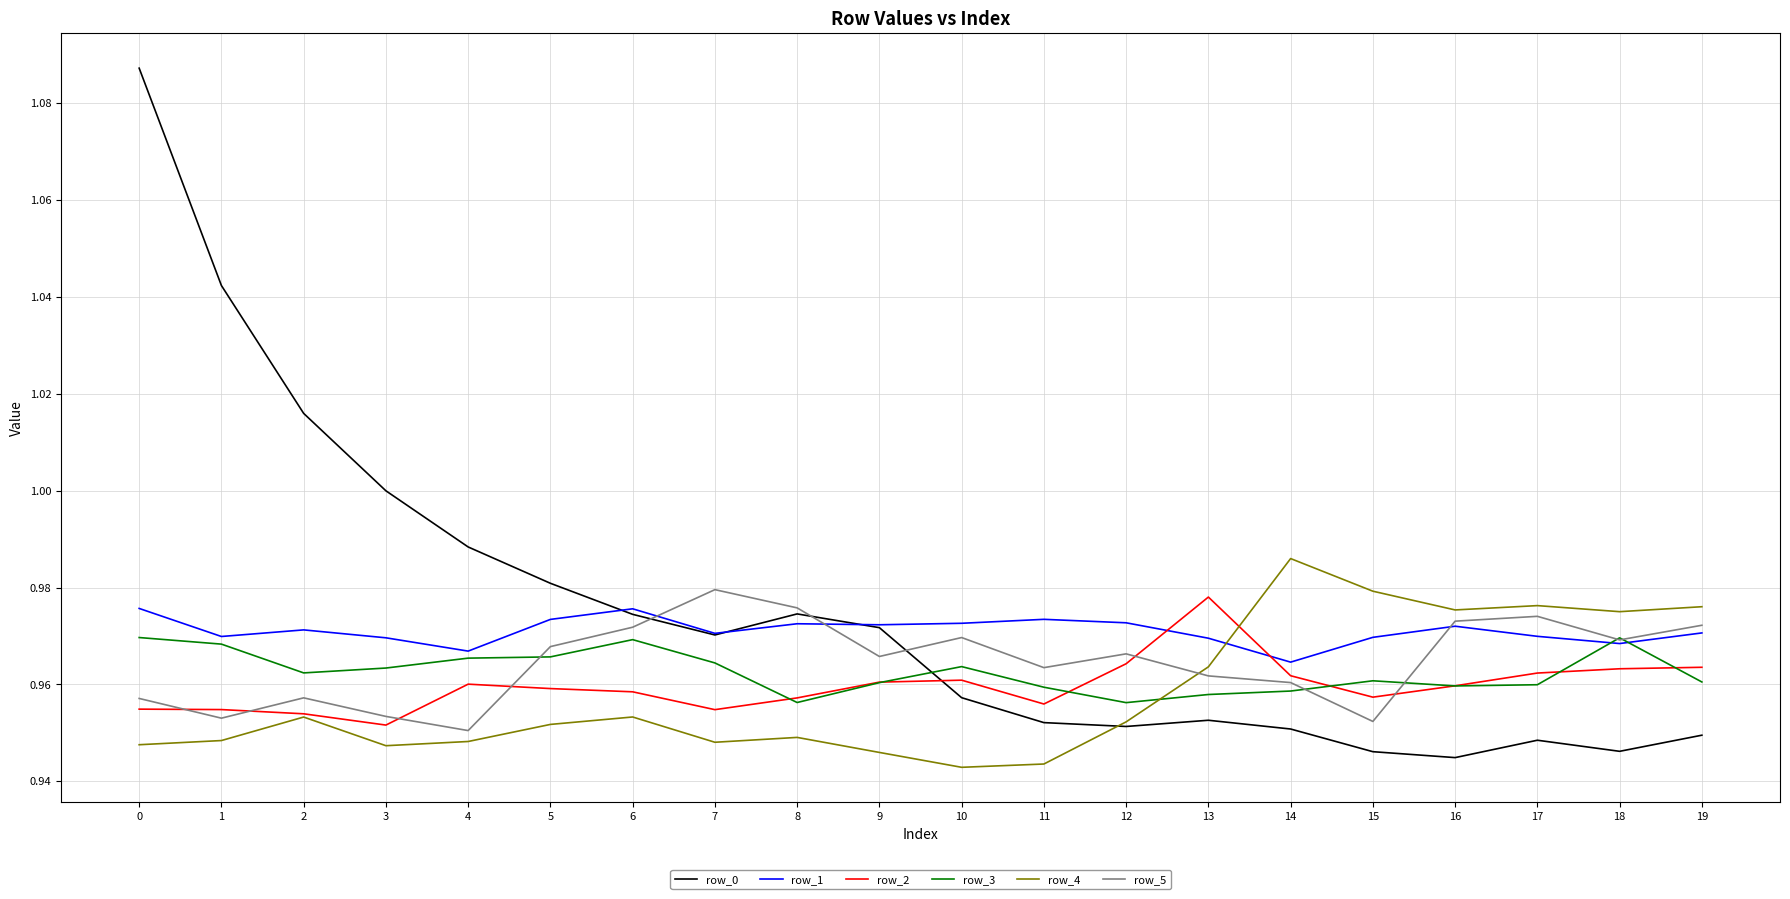

Which category has the highest value in the row_4 series?

14